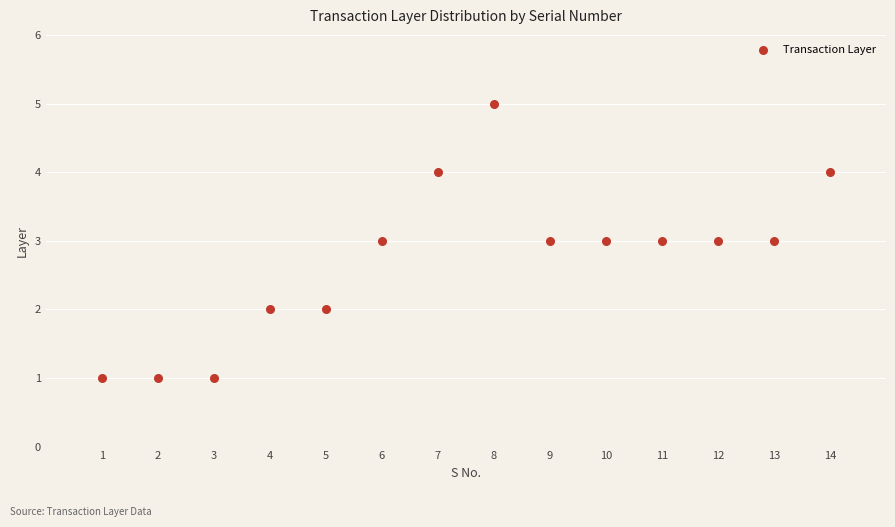

What is the range of Y values (max minus min)?

4